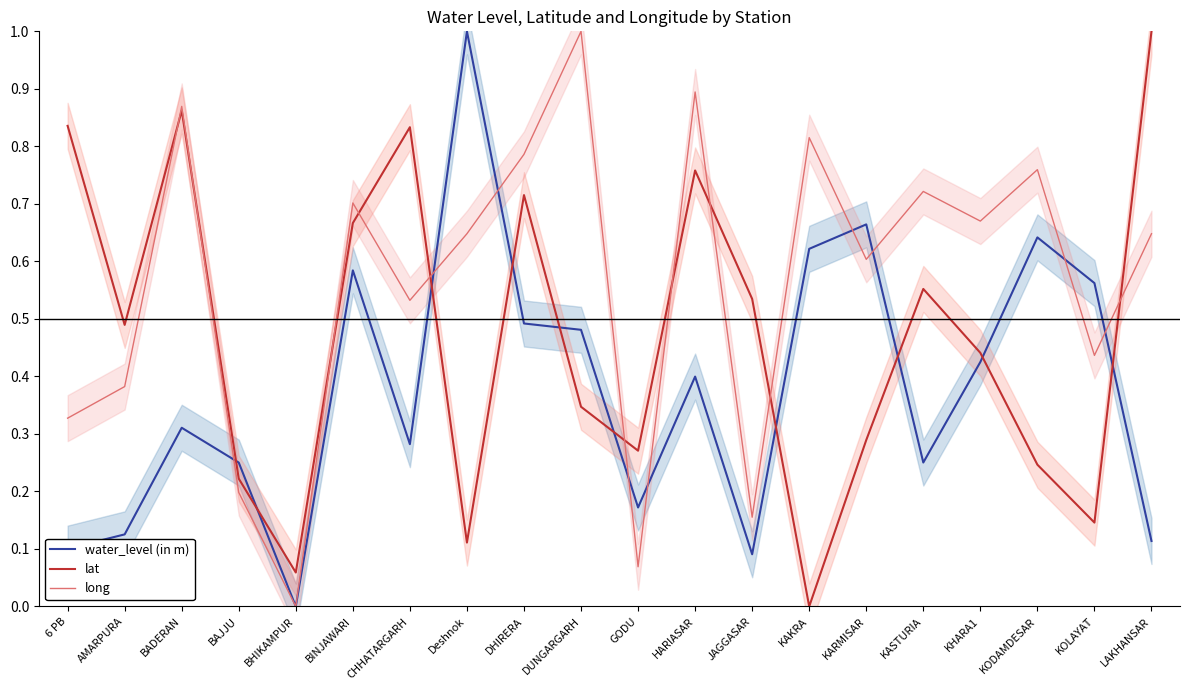

Reading right to left, extract all data points from this chart.

water_level (in m): 0.1	0.6	0.6	0.4	0.3	0.7	0.6	0.1	0.4	0.2	0.5	0.5	1.0	0.3	0.6	0.0	0.3	0.3	0.1	0.1
lat: 1.0	0.1	0.2	0.4	0.6	0.3	0.0	0.5	0.8	0.3	0.3	0.7	0.1	0.8	0.7	0.1	0.2	0.9	0.5	0.8
long: 0.6	0.4	0.8	0.7	0.7	0.6	0.8	0.2	0.9	0.1	1.0	0.8	0.6	0.5	0.7	0.0	0.2	0.9	0.4	0.3